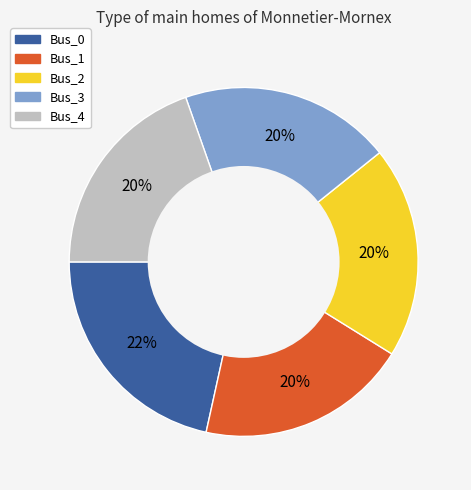

Count the number of slices in the pie.

5